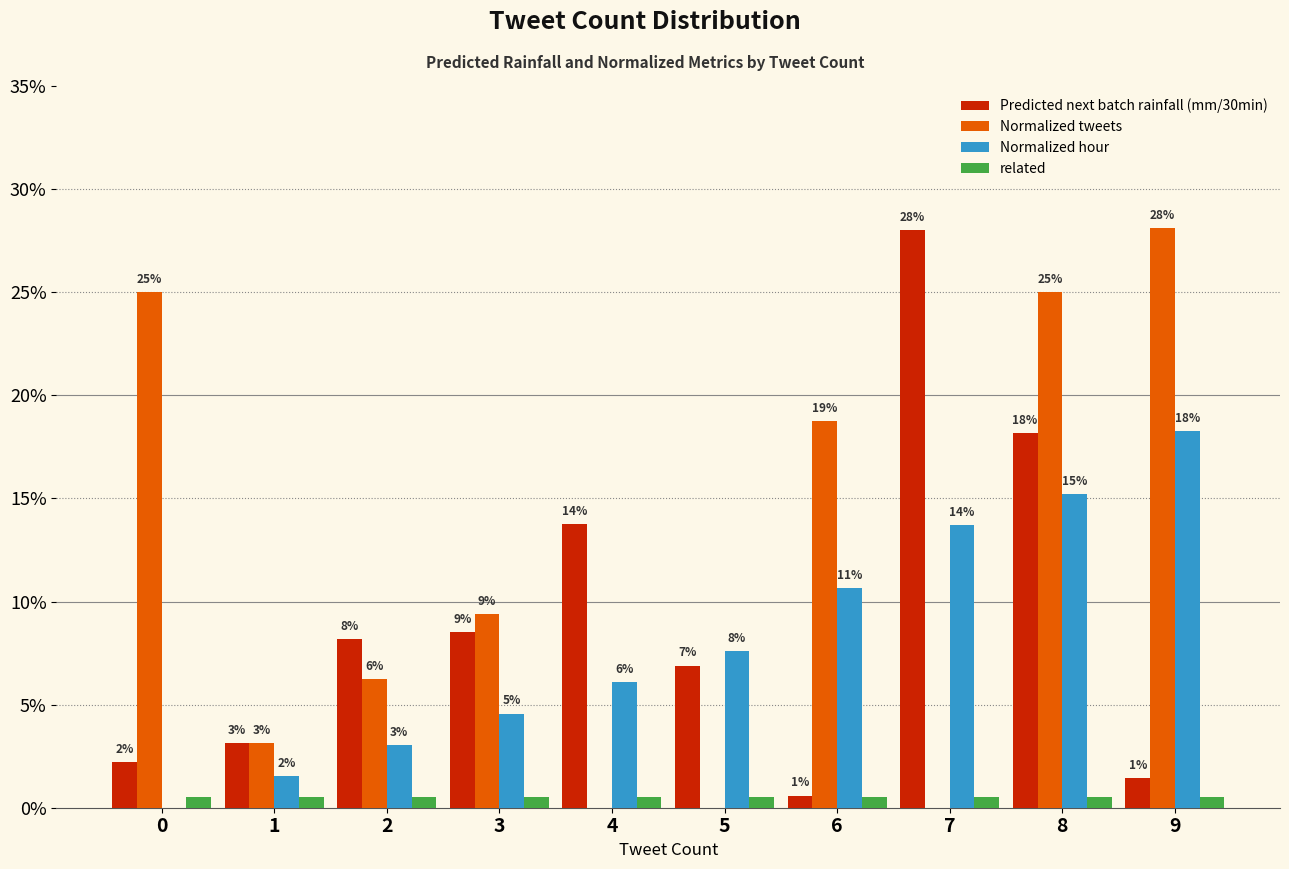

The Normalized tweets series shows 0.0 at 5. True or false?

True